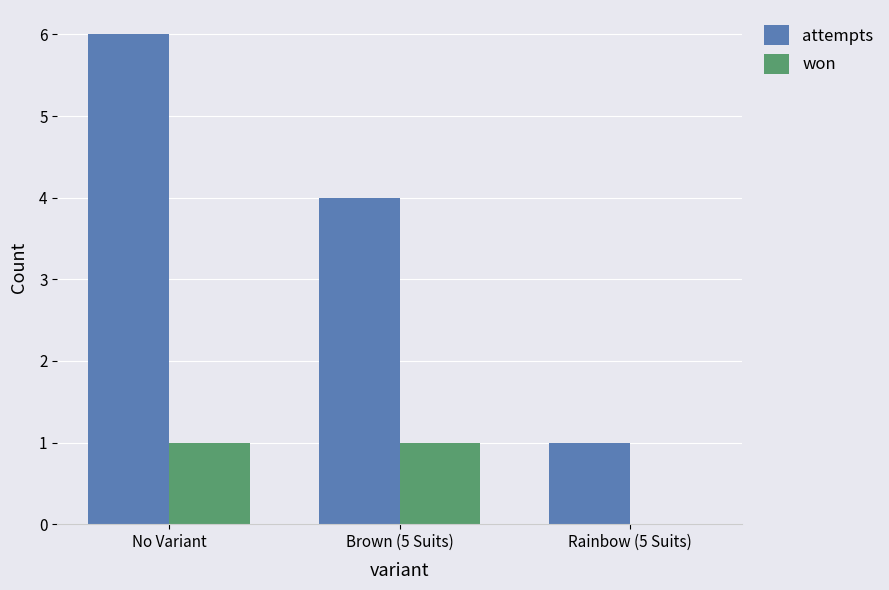

Reading left to right, extract all data points from this chart.

attempts: No Variant=6	Brown (5 Suits)=4	Rainbow (5 Suits)=1
won: No Variant=1	Brown (5 Suits)=1	Rainbow (5 Suits)=0